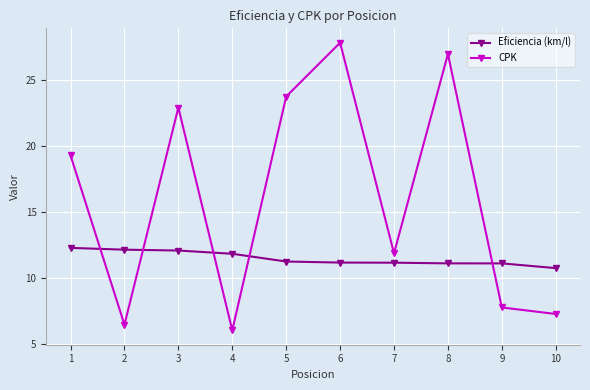

What is the value of the Eficiencia (km/l) point at the 8th from the left?

11.1